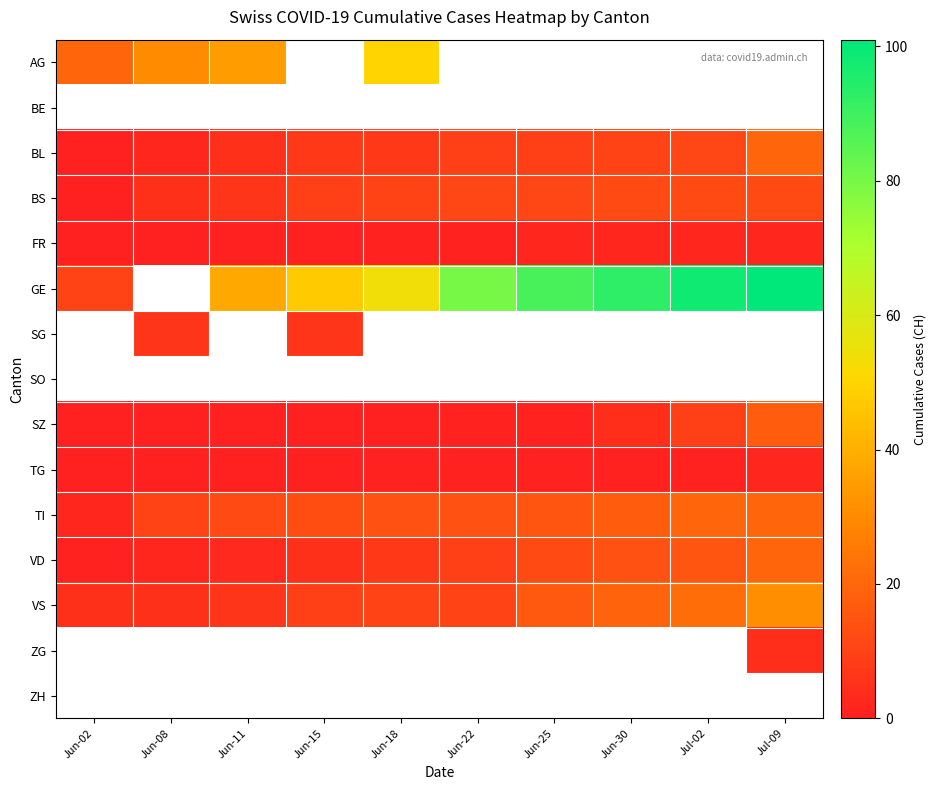

At how many categories does at least one series exceed 32?

8